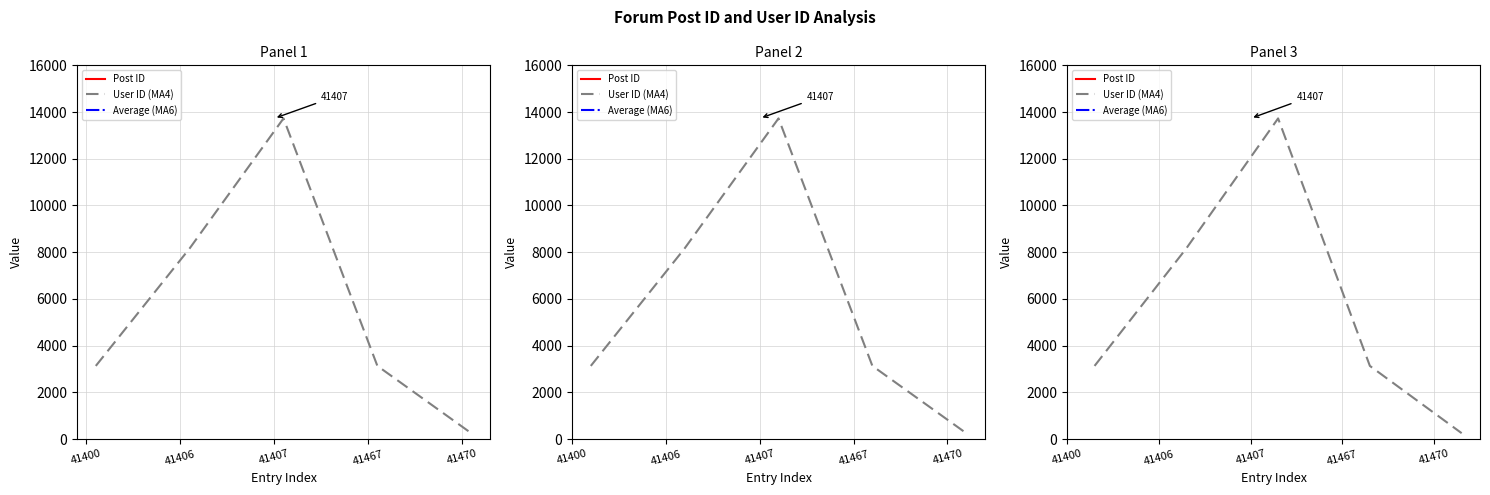

How many distinct data groups are displayed?

3